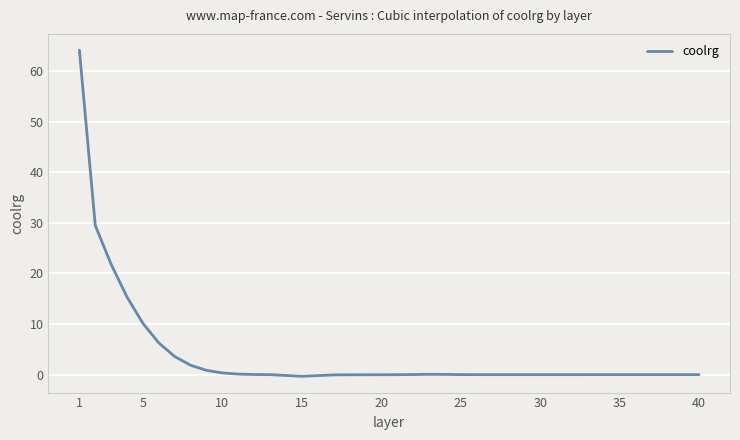

What is the greatest value displayed?

64.1